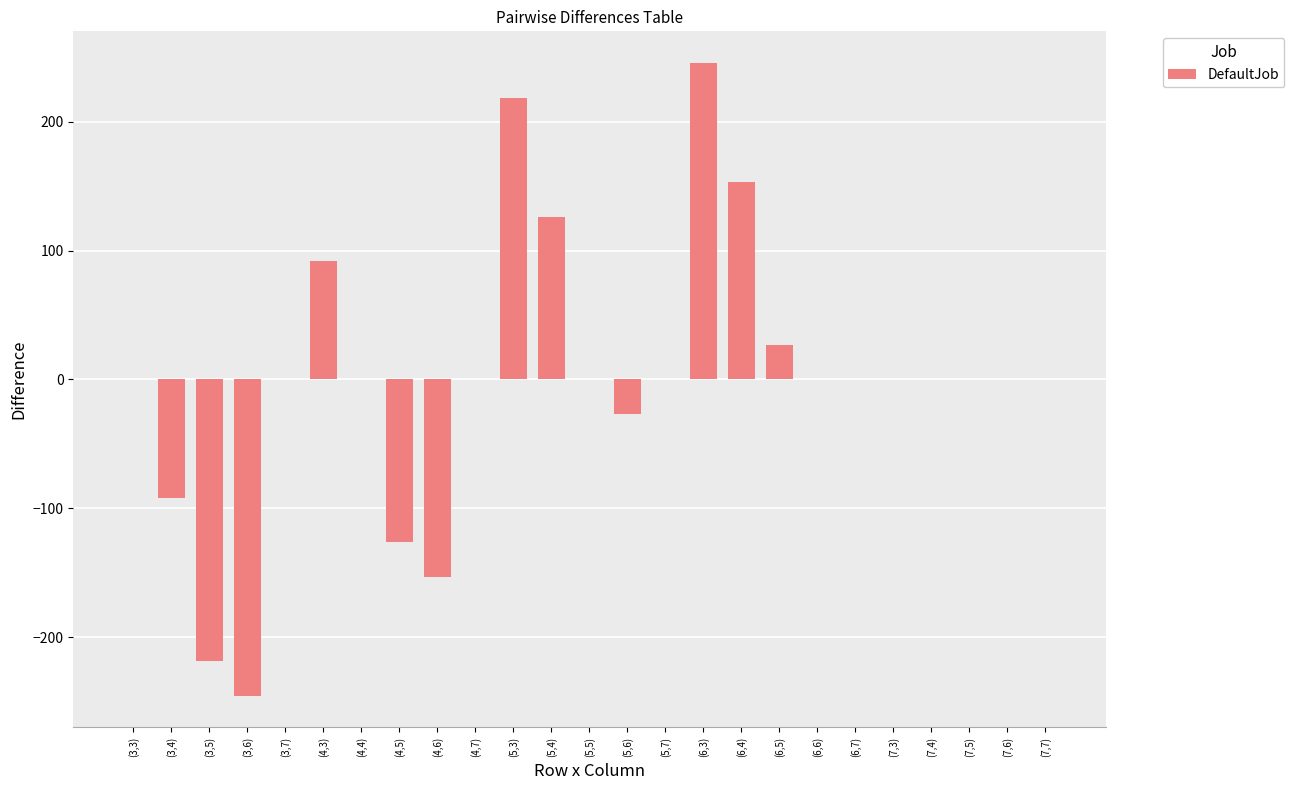

What is the change in value from (3,5) to (4,5)?

+92.2